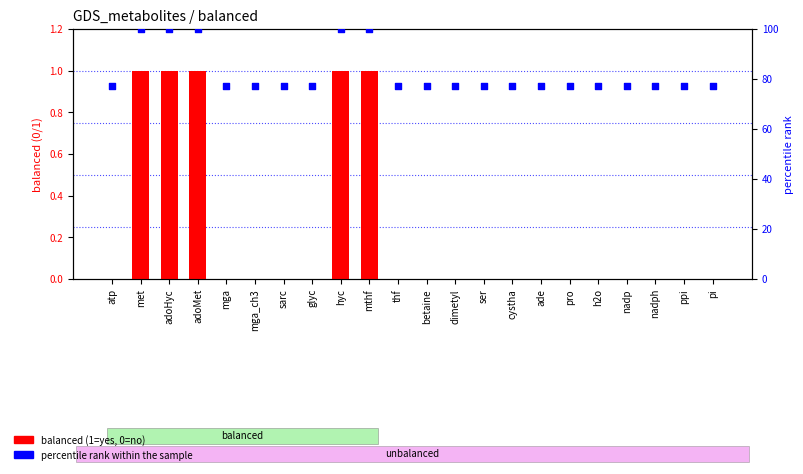

What is the total value across all series at pi?

77